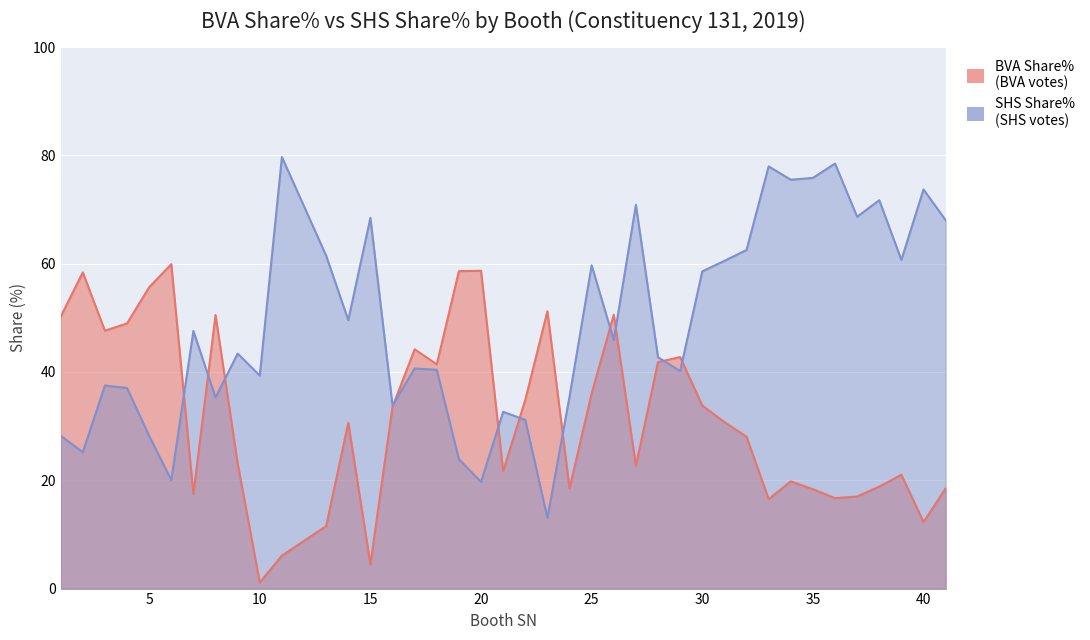

Count the number of categories in the chart.

40